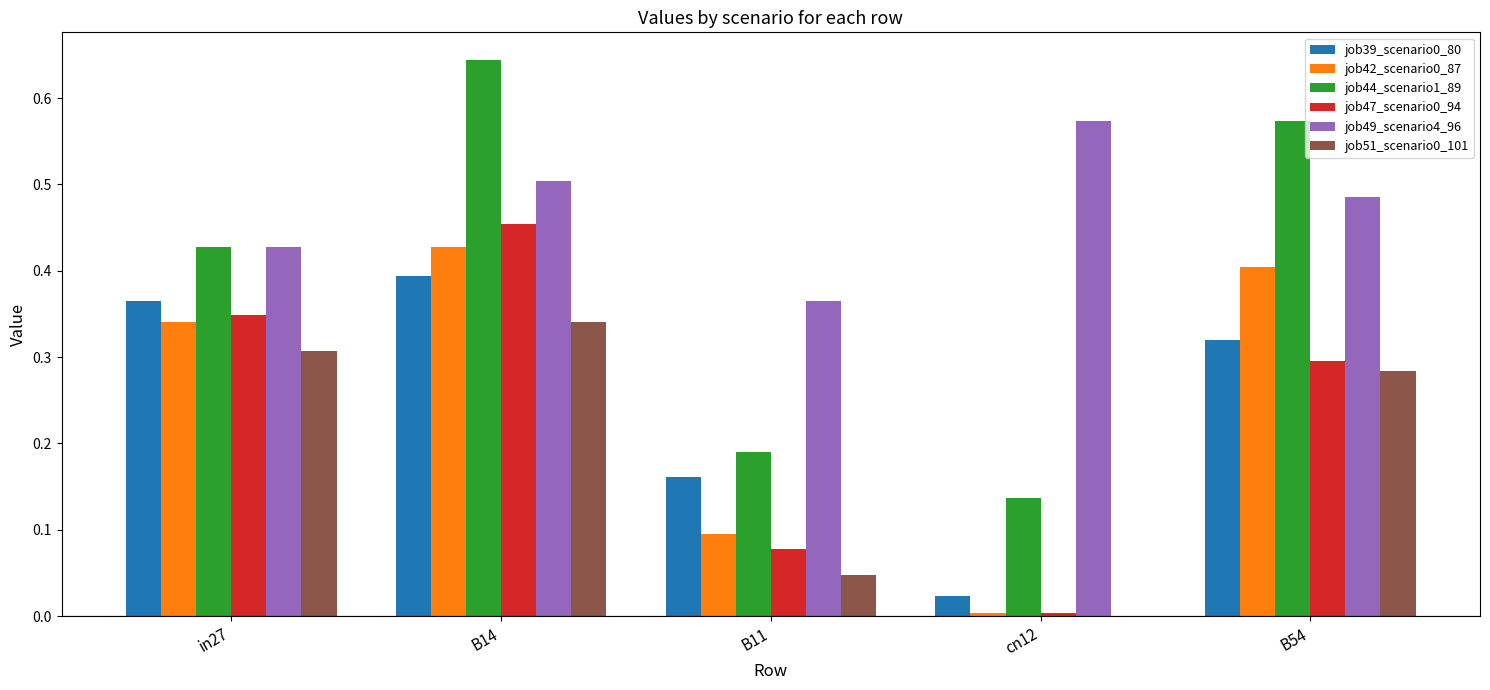

What is the sum of all job44_scenario1_89 values?

2.0